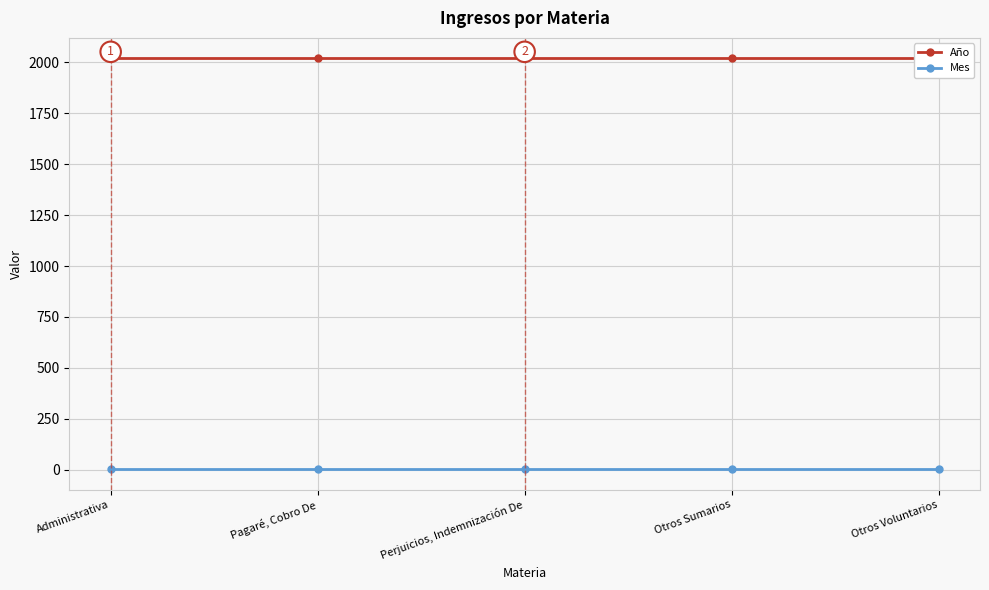

Rank the categories by Mes value from lowest to highest.

Administrativa, Pagaré, Cobro De, Perjuicios, Indemnización De, Otros Sumarios, Otros Voluntarios